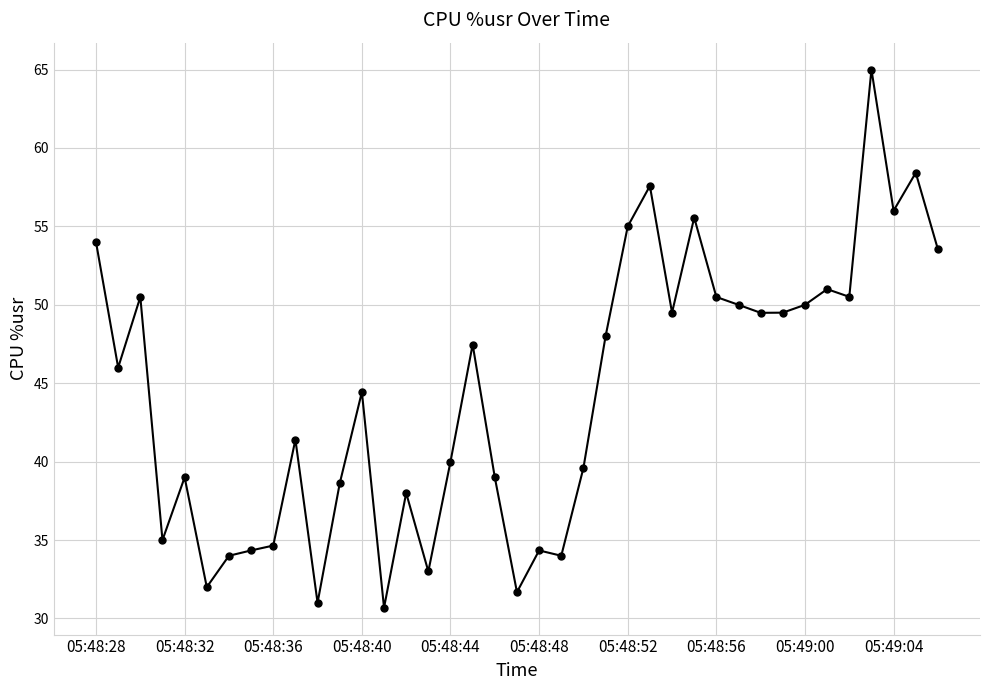

What is the difference between the maximum and minimum values?

34.3